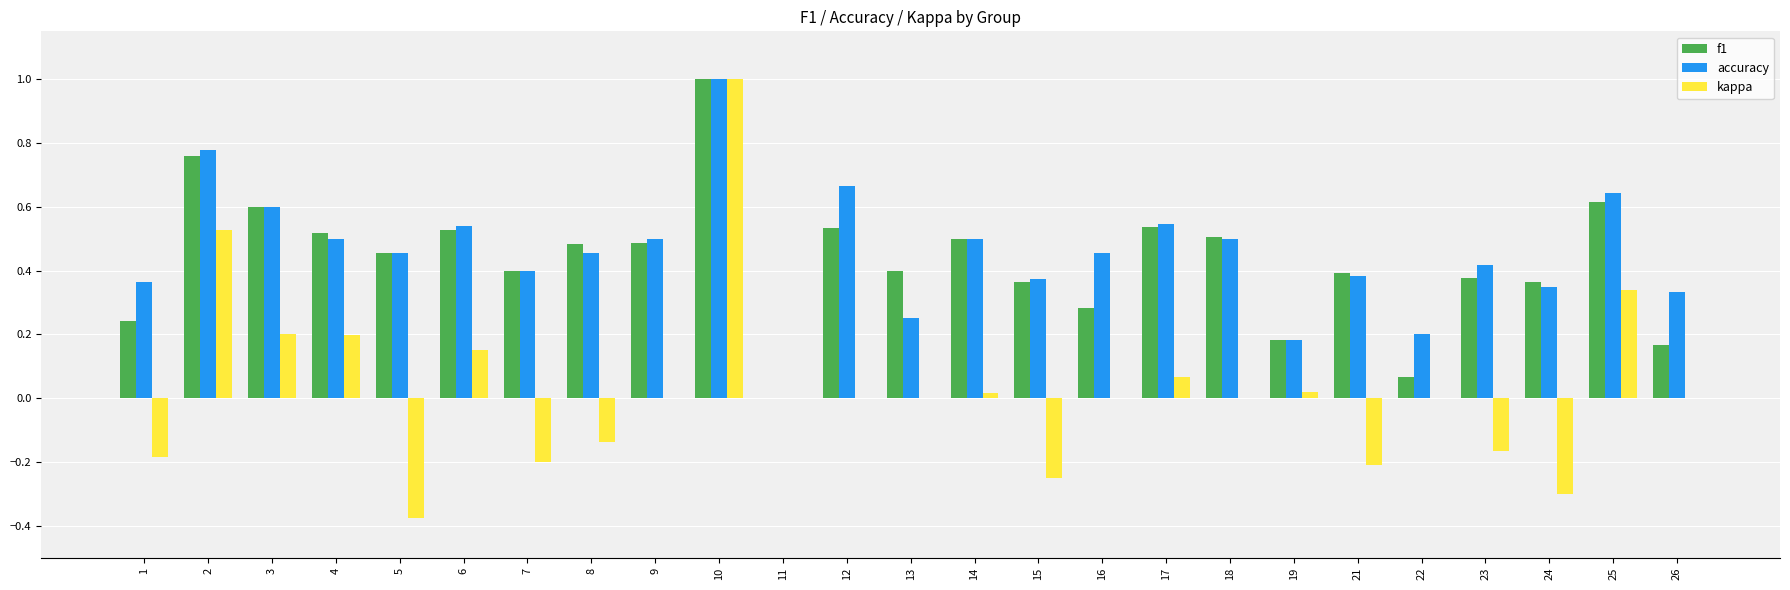

What is the highest value of the kappa series?

1.0